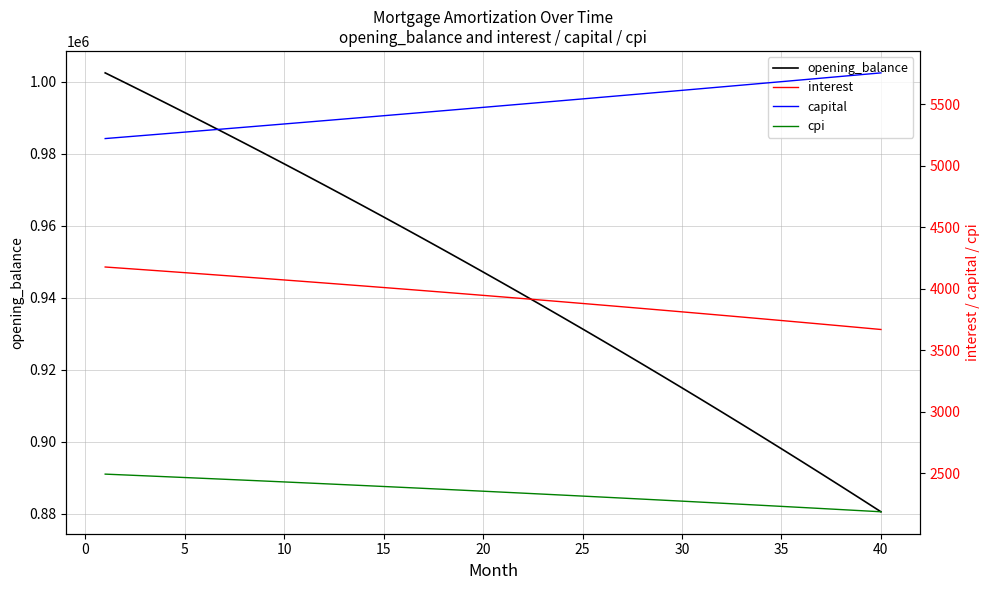

The value of opening_balance at 40 is 880573.2. True or false?

True